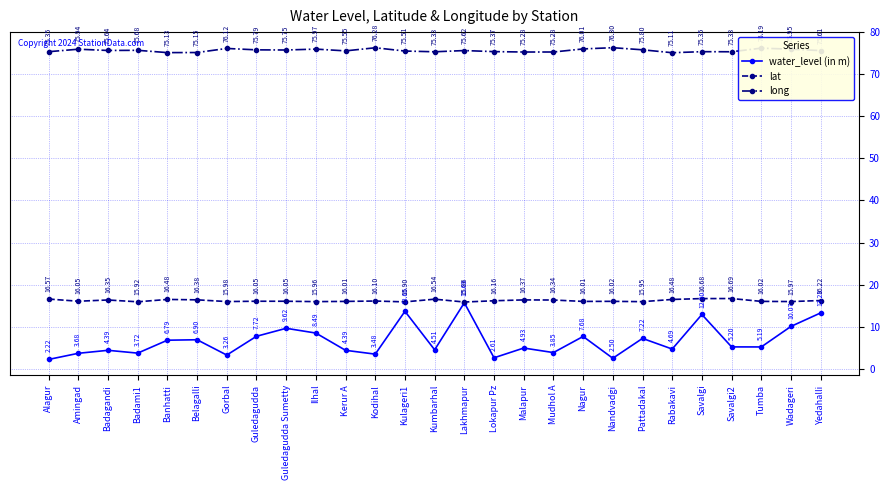

True or false: long and lat cross at least once.

False